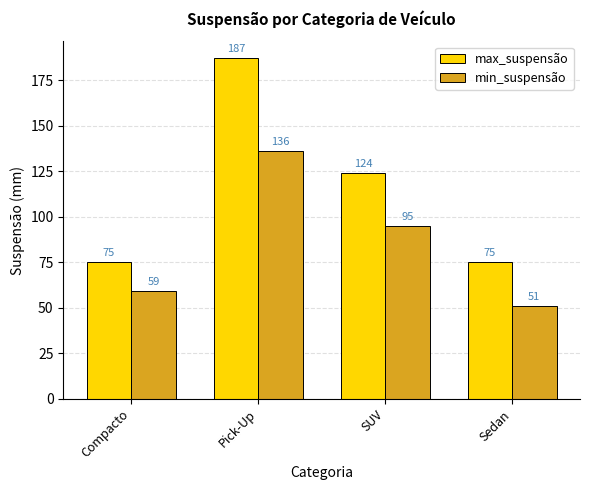

What is the difference between the highest and lowest values at Pick-Up?

51